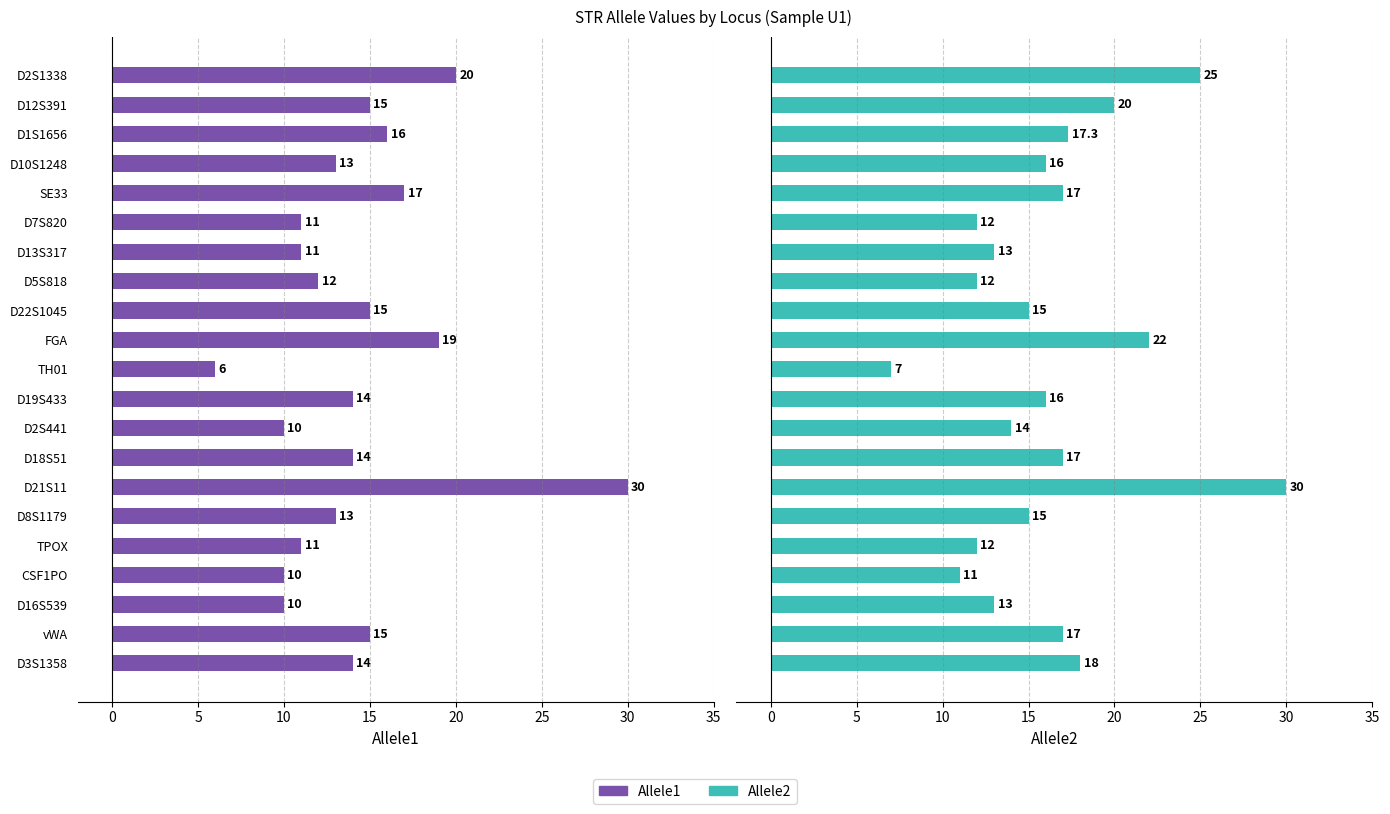

What is the maximum value for Allele1?

30.0